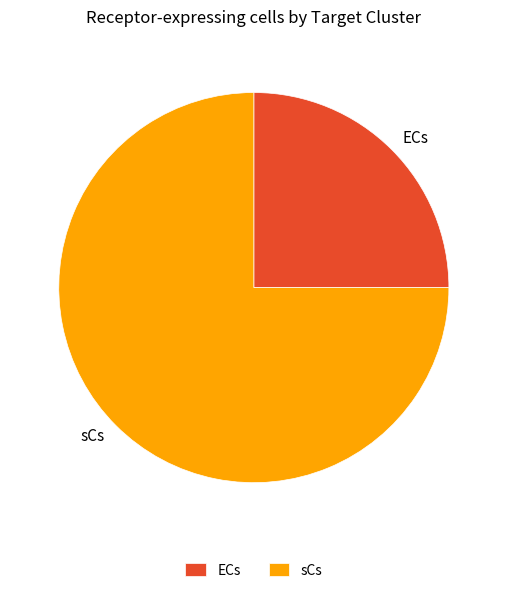

Between ECs and sCs, which is larger?

sCs